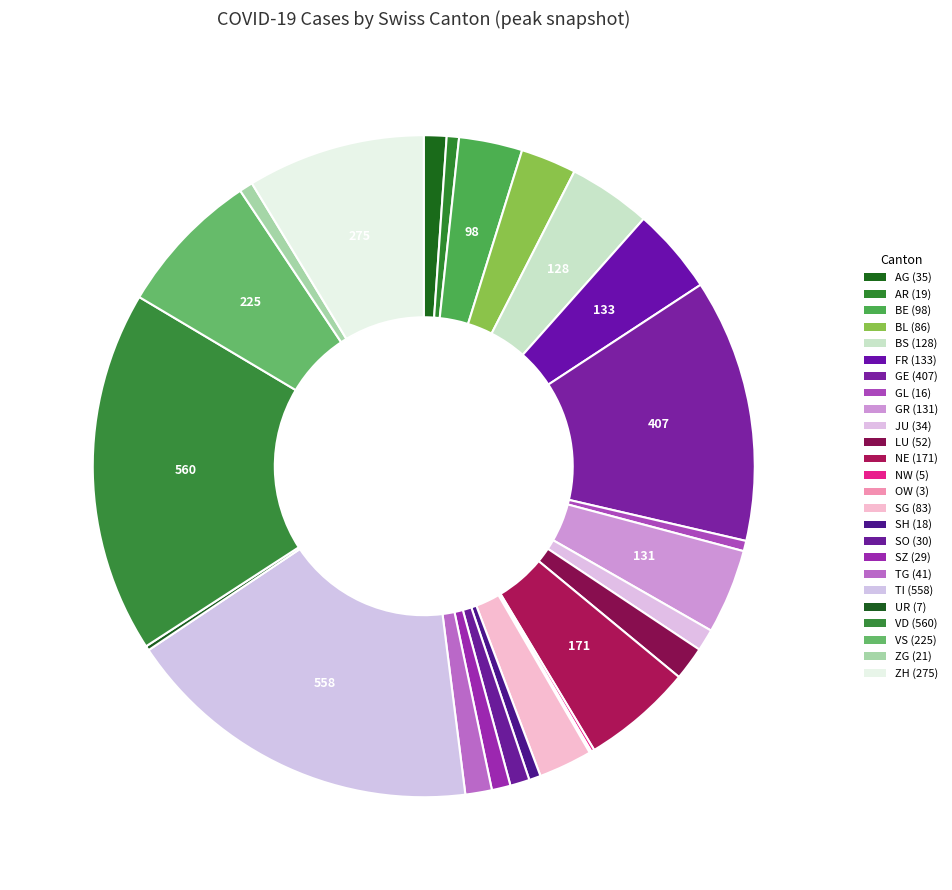

To the nearest percent, what is the average slice percentage?

4%